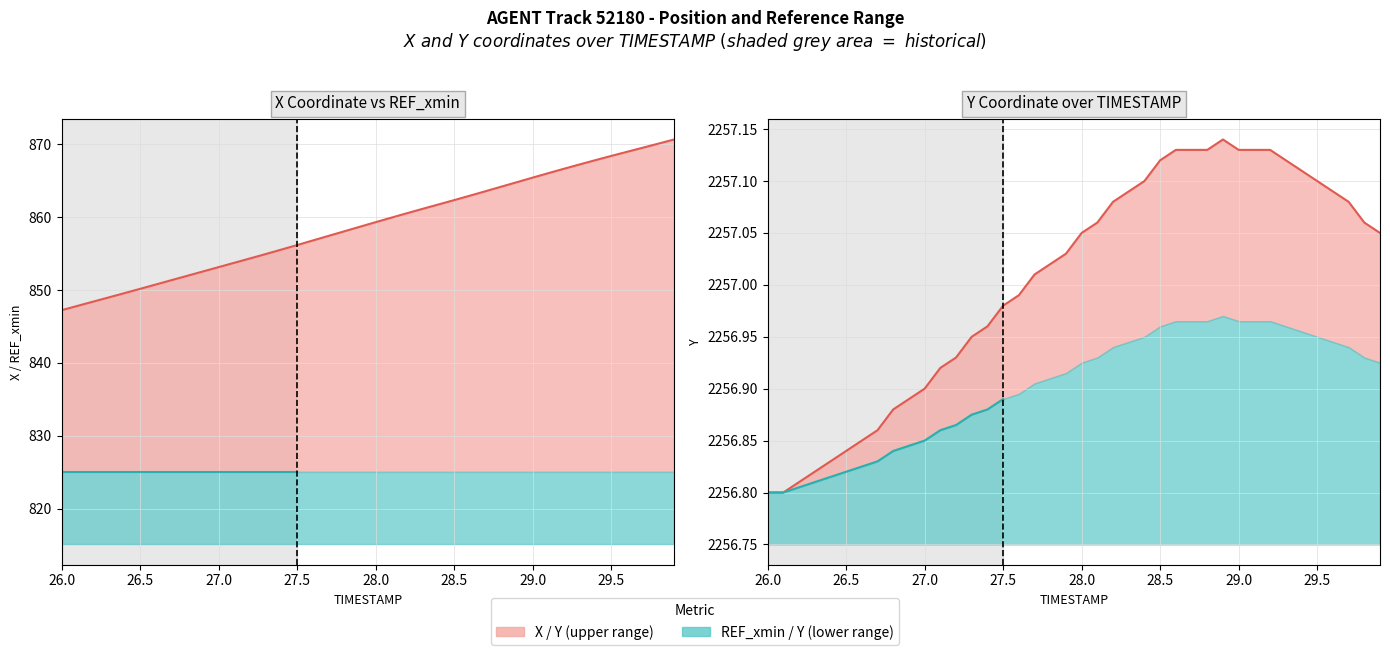

What is the greatest value displayed?

2257.1